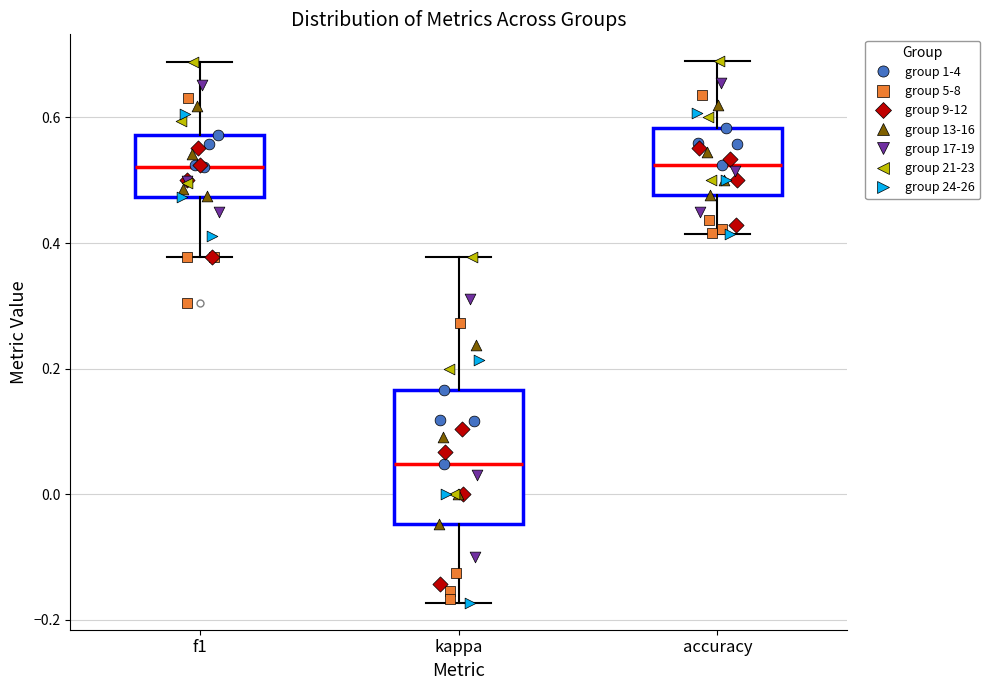

Reading left to right, transcribe this box plot: for each box, give where its median line is, the range the box spans, and where its two whiskers end, as read against the y-axis. The values are not printed on the chart, so give them approximately, as read against the axis.

f1: median 0.52, box 0.48 to 0.58, whiskers 0.38 to 0.68
kappa: median 0.04, box -0.04 to 0.16, whiskers -0.18 to 0.38
accuracy: median 0.52, box 0.48 to 0.58, whiskers 0.42 to 0.68